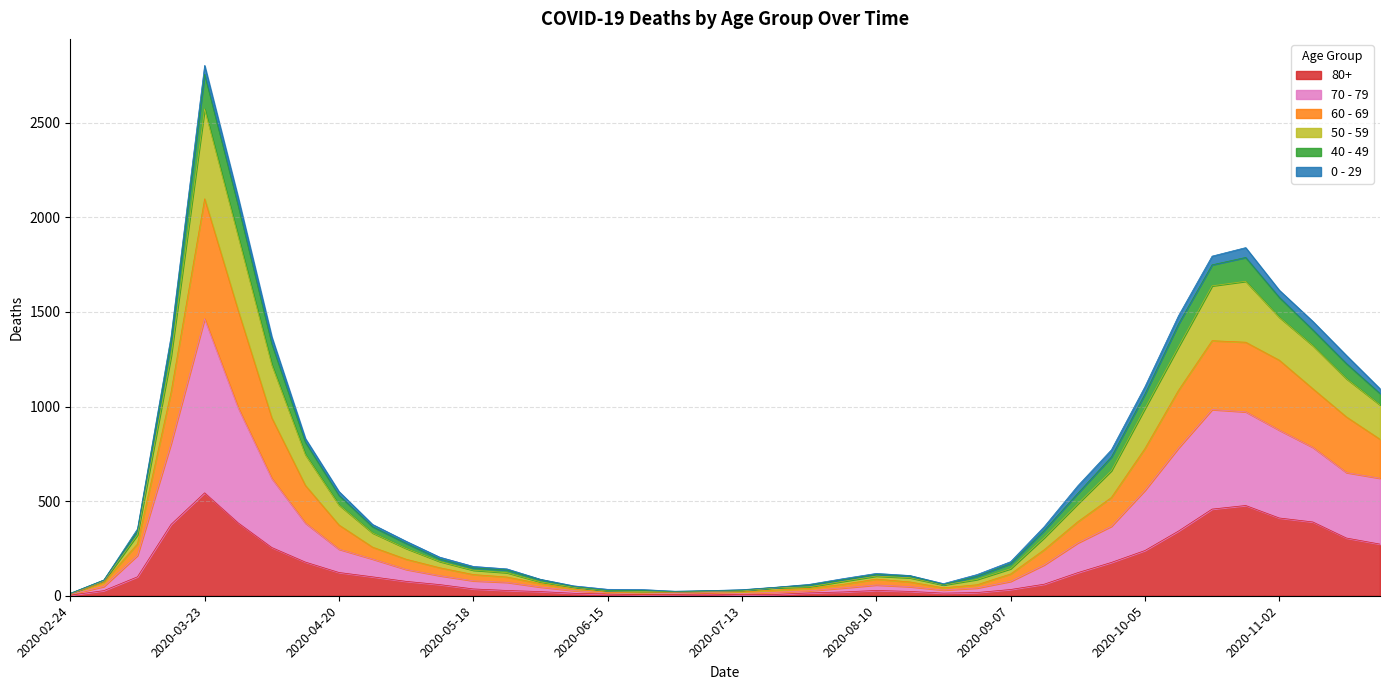

Is the value of 50 - 59 at 2020-04-13 greater than the value of 70 - 79 at 2020-03-02?

Yes